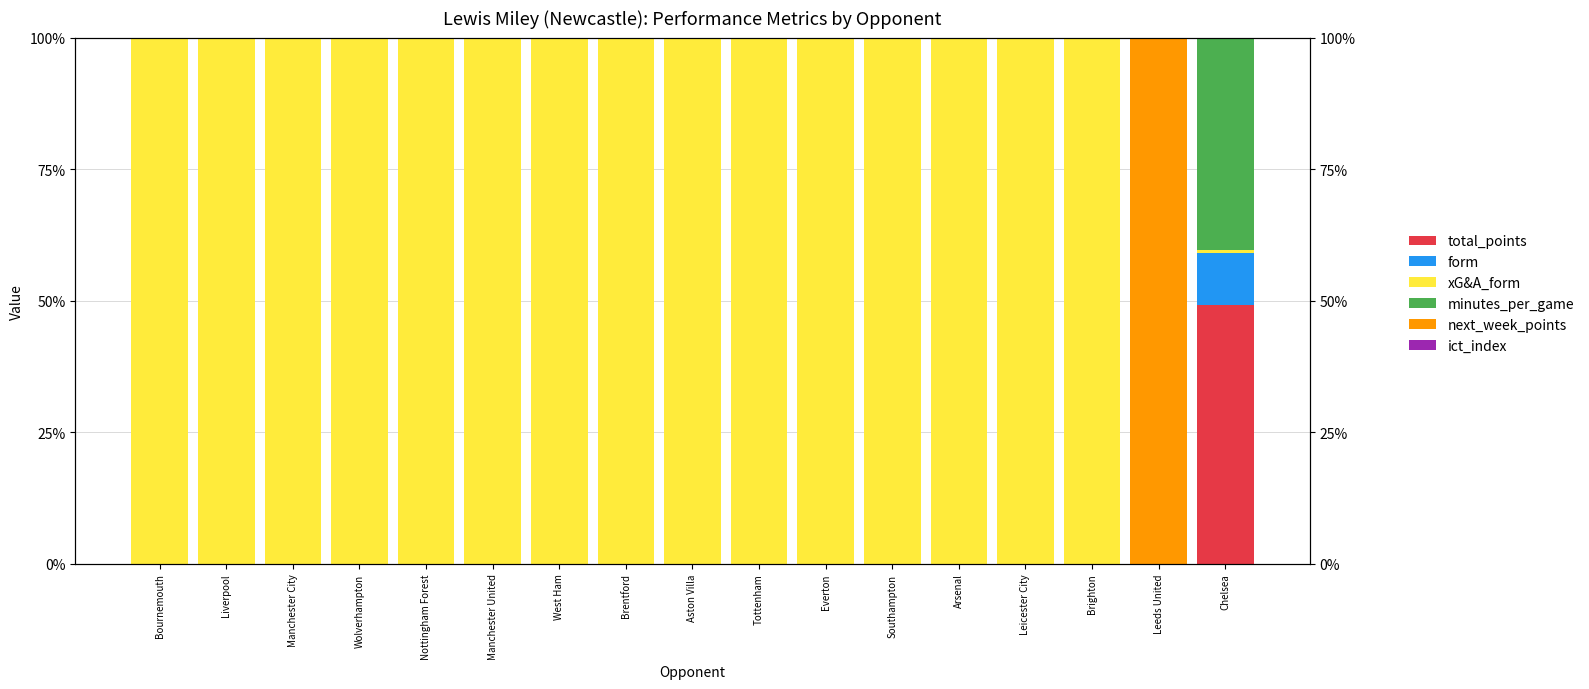

What are all the series names shown in the legend?

total_points, form, xG&A_form, minutes_per_game, next_week_points, ict_index